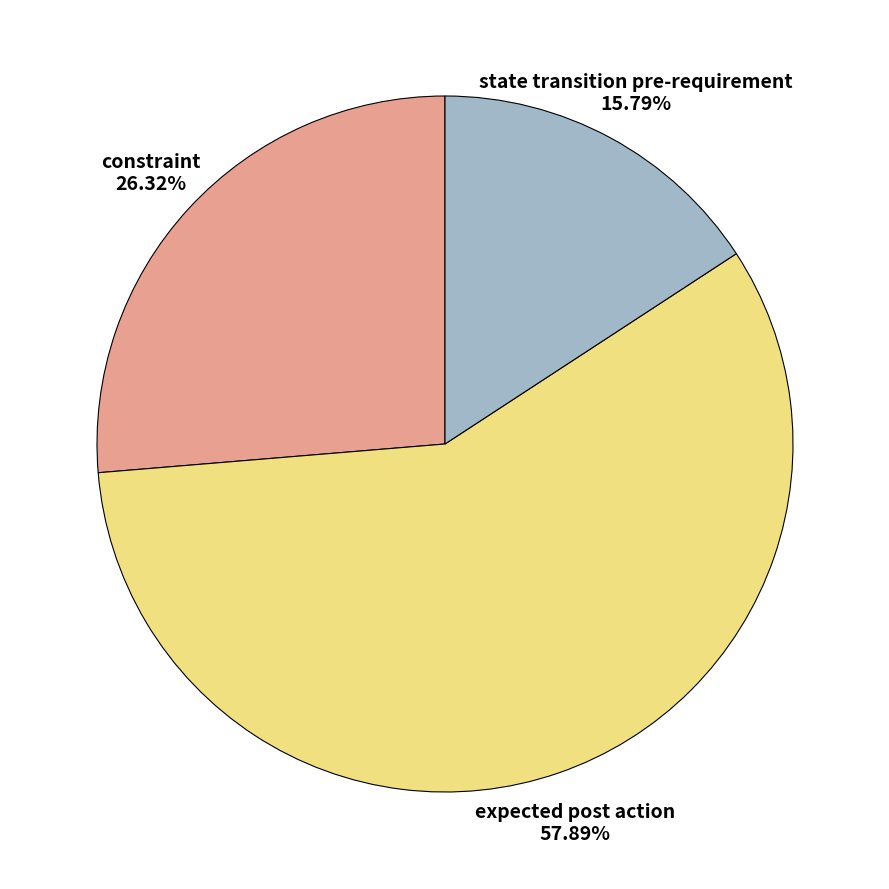

What portion of the pie excludes expected post action?

42.1%